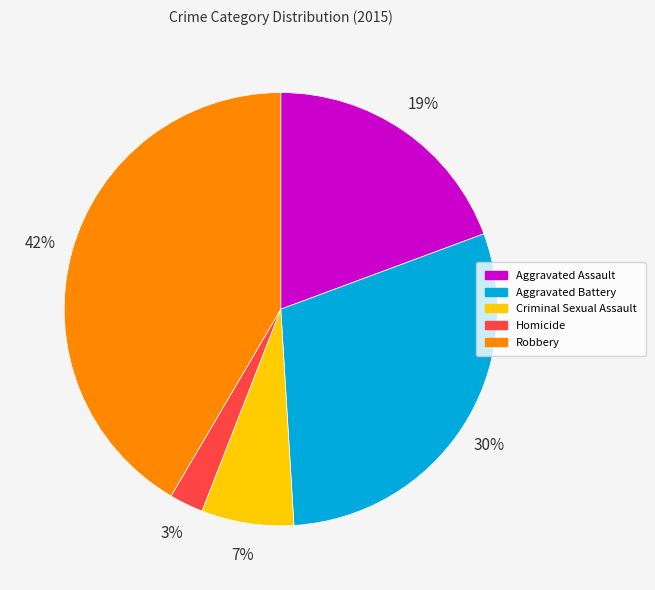

How many segments does this pie chart have?

5